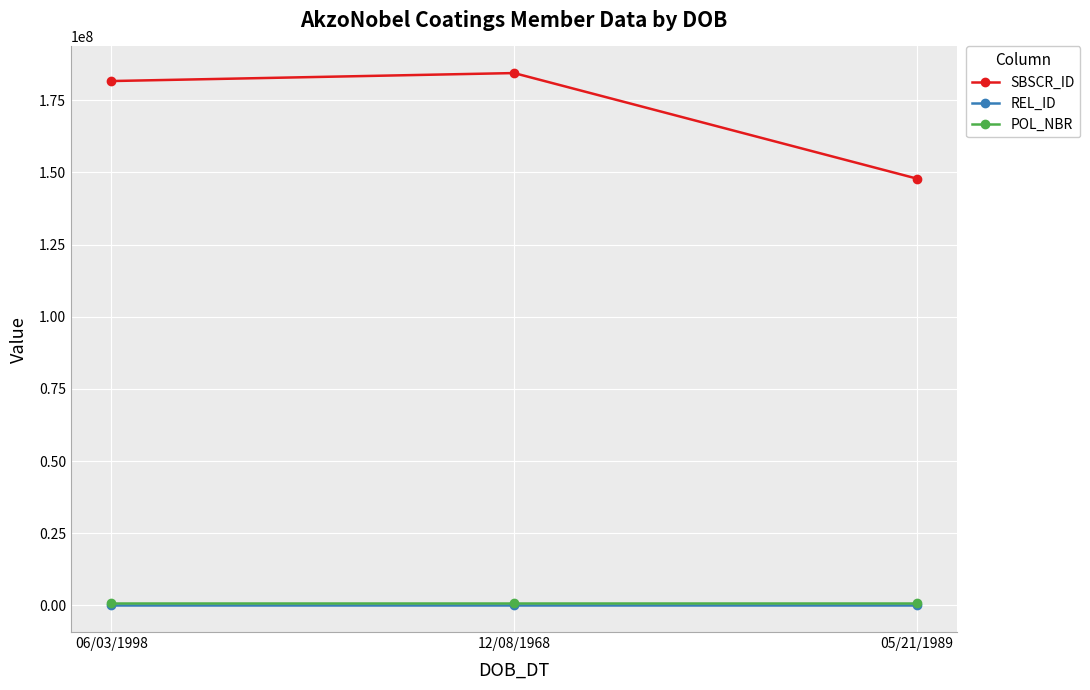

What is the greatest value displayed?

184427527